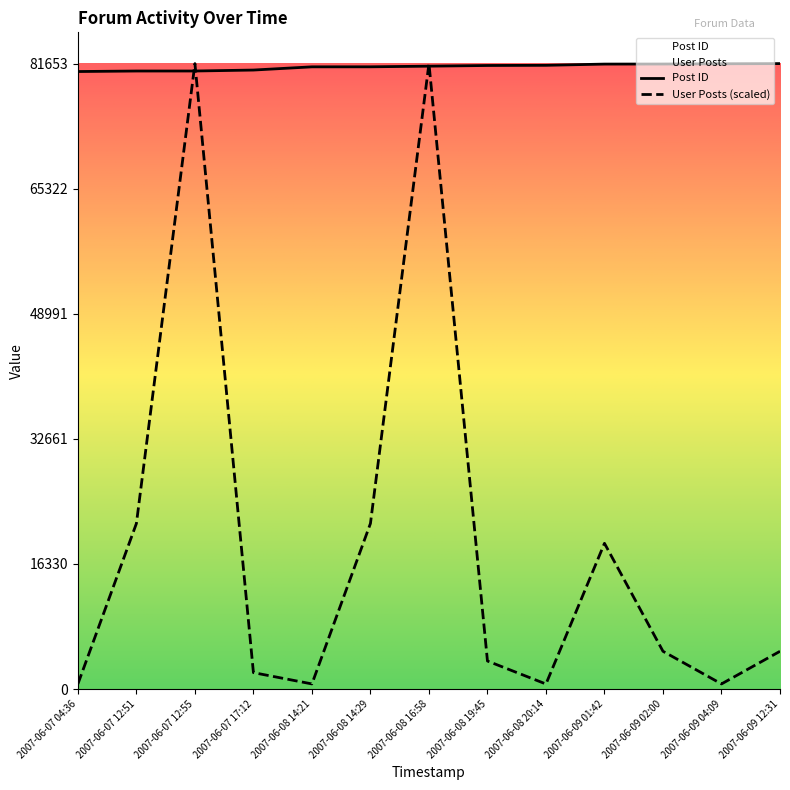

True or false: User Posts has a value of 7511.4 at 2007-06-08 14:29.

False